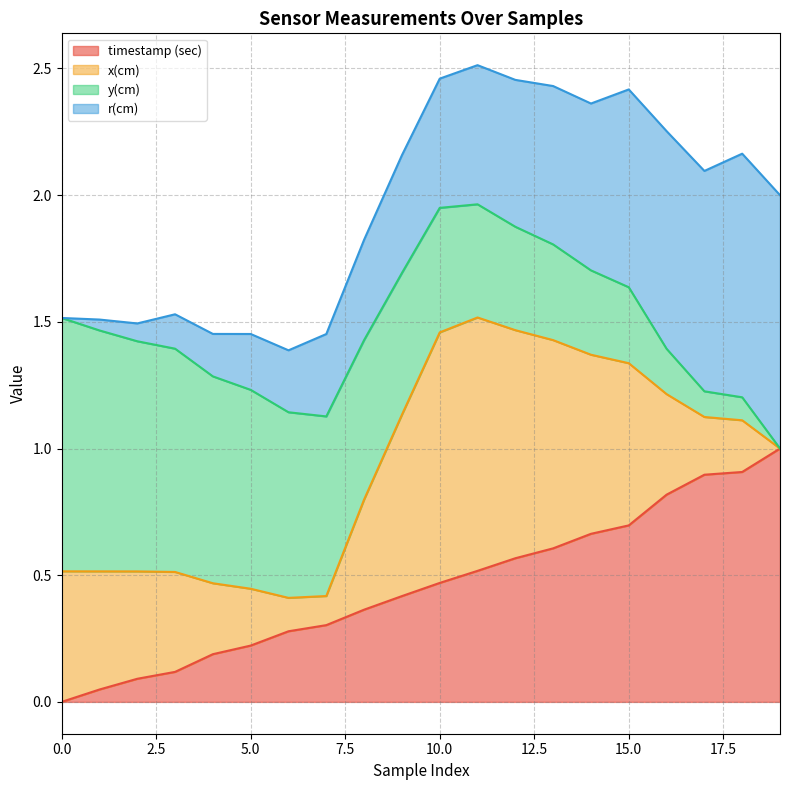

Does the chart display data point markers on the line(s)?

No